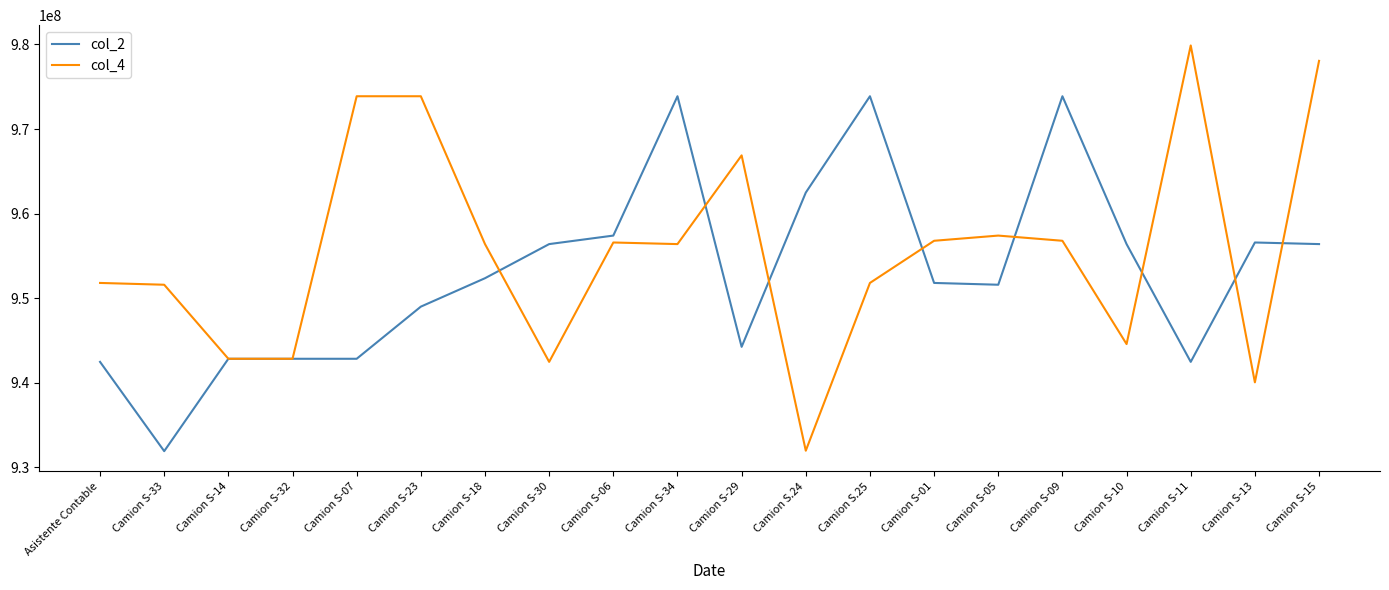

What are all the series names shown in the legend?

col_2, col_4